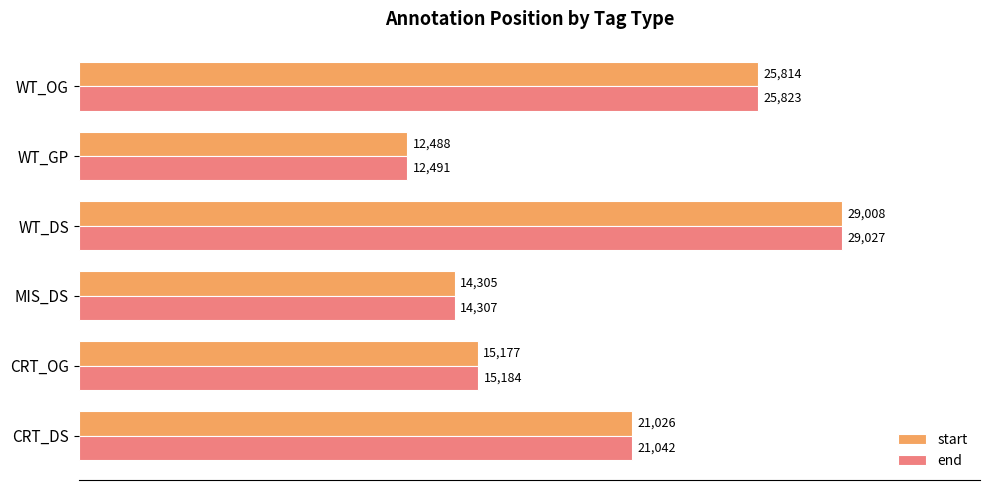

What is the highest value of the start series?

29008.5